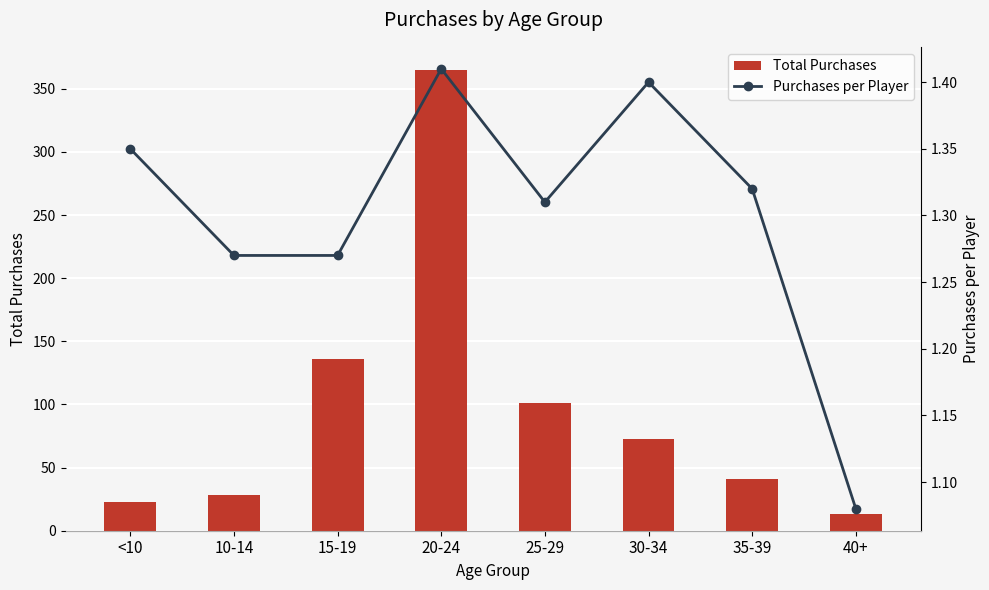

Reading left to right, what are all the values shown in this chart?

Total Purchases: <10=23.0	10-14=28.0	15-19=136.0	20-24=365.0	25-29=101.0	30-34=73.0	35-39=41.0	40+=13.0
Purchases per Player: <10=1.4	10-14=1.3	15-19=1.3	20-24=1.4	25-29=1.3	30-34=1.4	35-39=1.3	40+=1.1